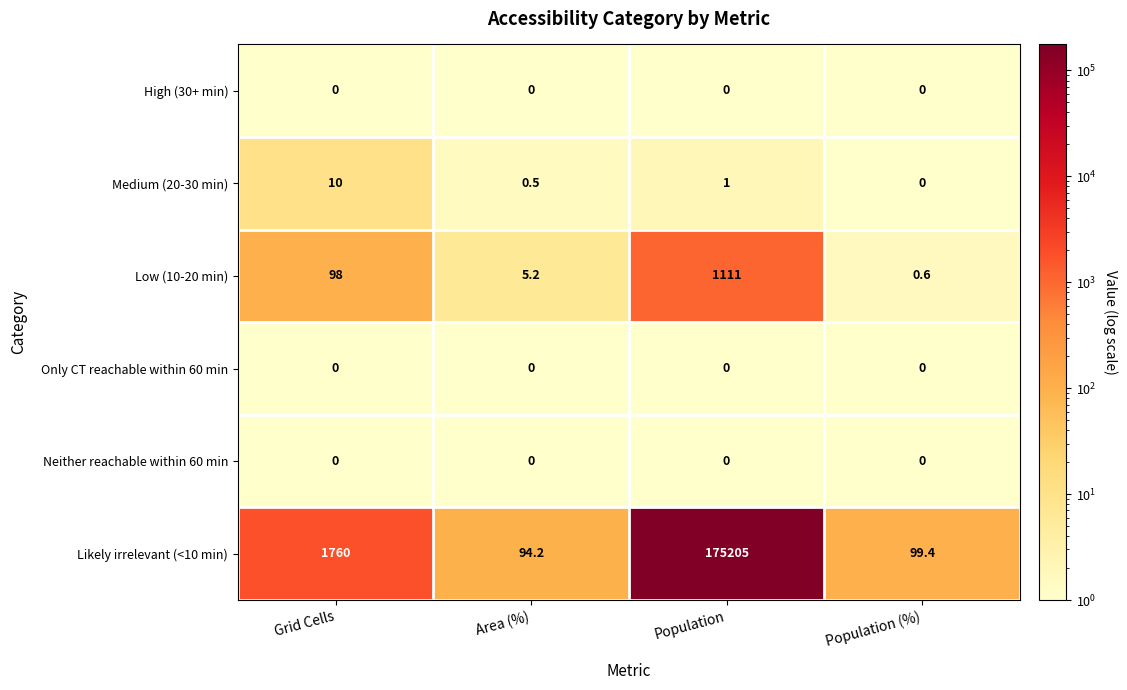

Which series has the widest spread of values?

Likely irrelevant (<10 min)